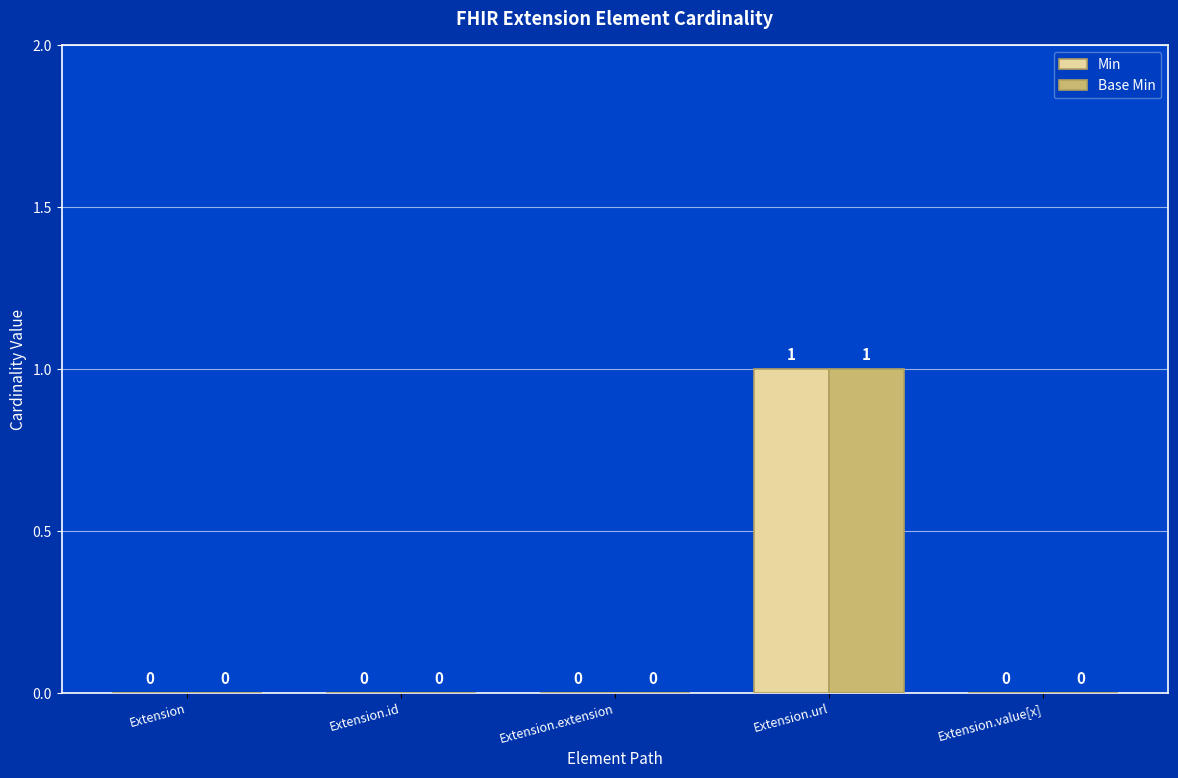

The Min series shows 0 at Extension.id. True or false?

True